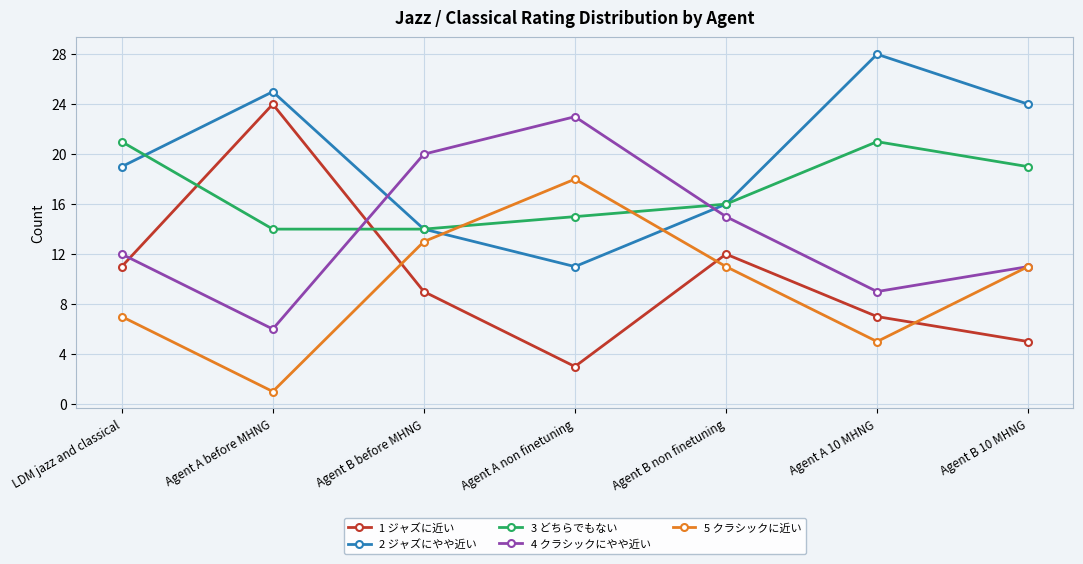

How many values in the 2 ジャズにやや近い series are below 19?

3